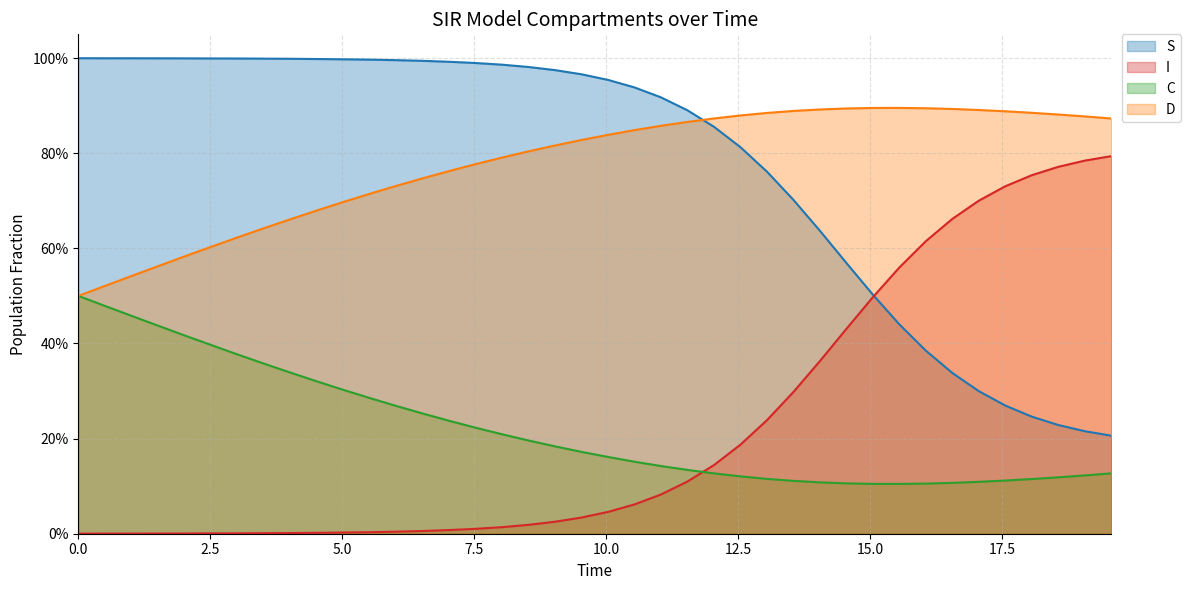

Count the number of data series in this chart.

4